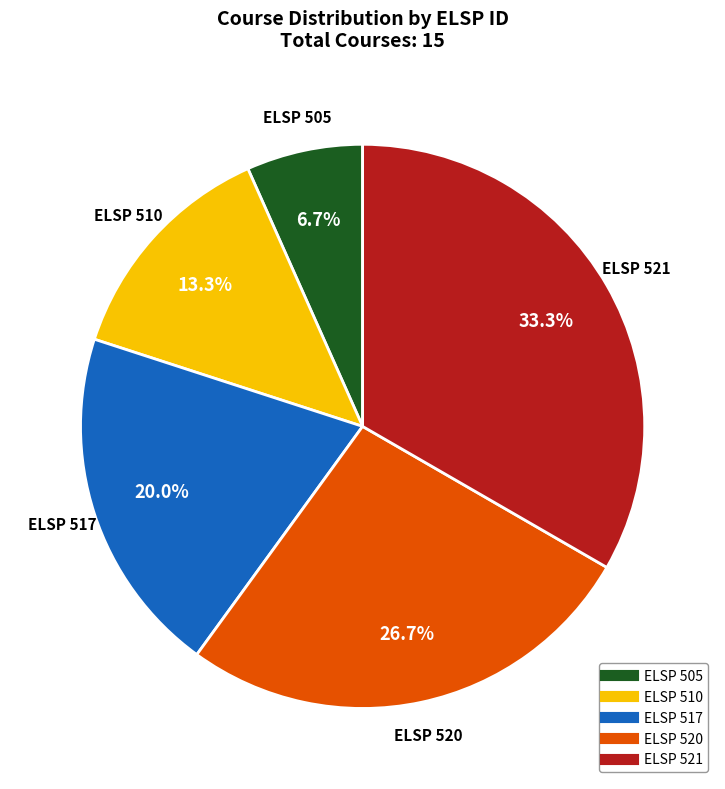

To the nearest percent, what percentage of the pie is ELSP 521?

33%